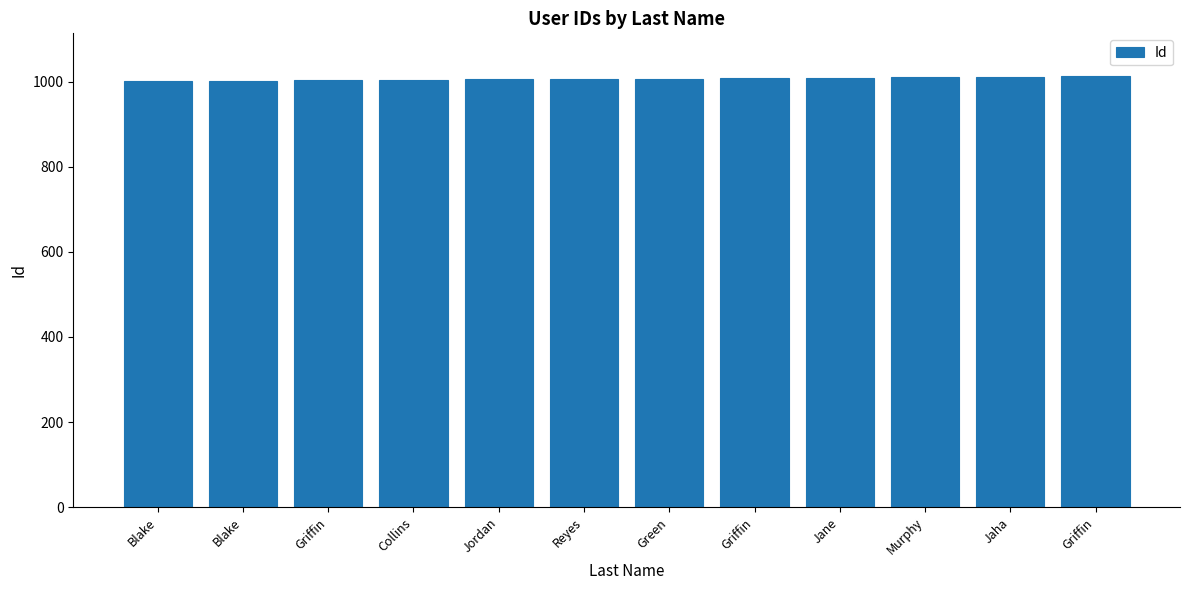

Where is the data nearest to the value 1006?

Reyes